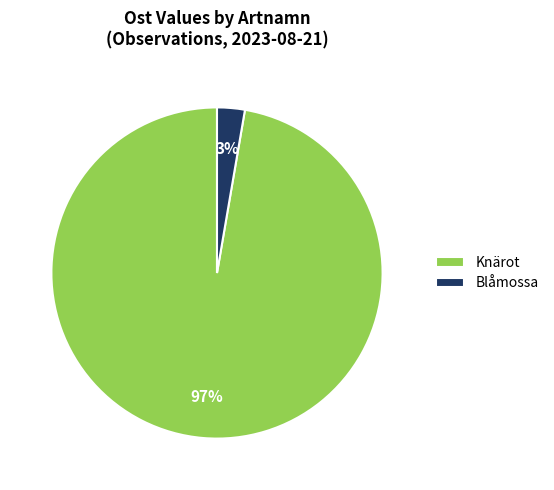

Is it true that Knärot is 89% of the pie?

False